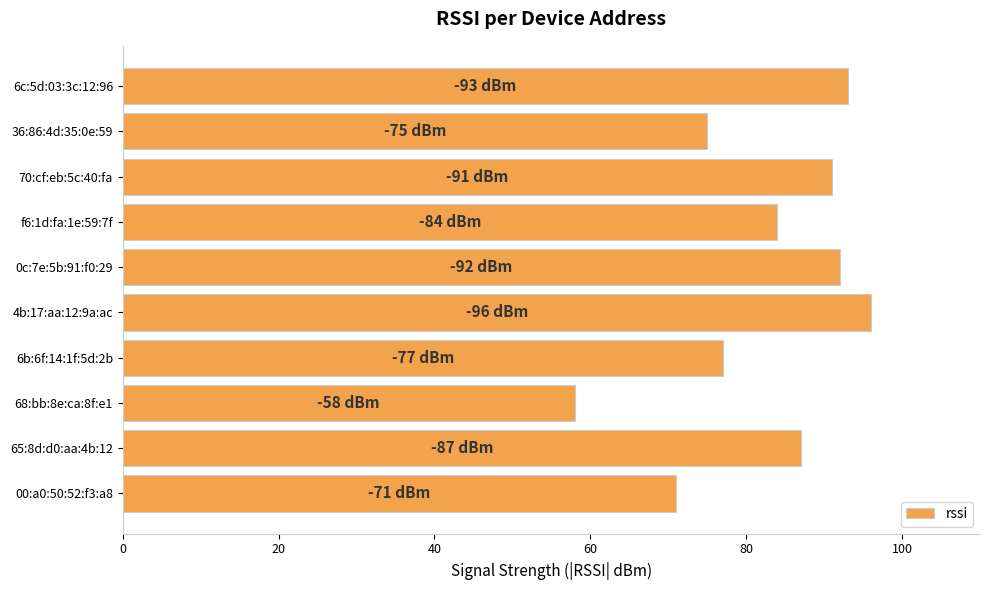

Reading top to bottom, extract all data points from this chart.

6c:5d:03:3c:12:96=93	36:86:4d:35:0e:59=75	70:cf:eb:5c:40:fa=91	f6:1d:fa:1e:59:7f=84	0c:7e:5b:91:f0:29=92	4b:17:aa:12:9a:ac=96	6b:6f:14:1f:5d:2b=77	68:bb:8e:ca:8f:e1=58	65:8d:d0:aa:4b:12=87	00:a0:50:52:f3:a8=71